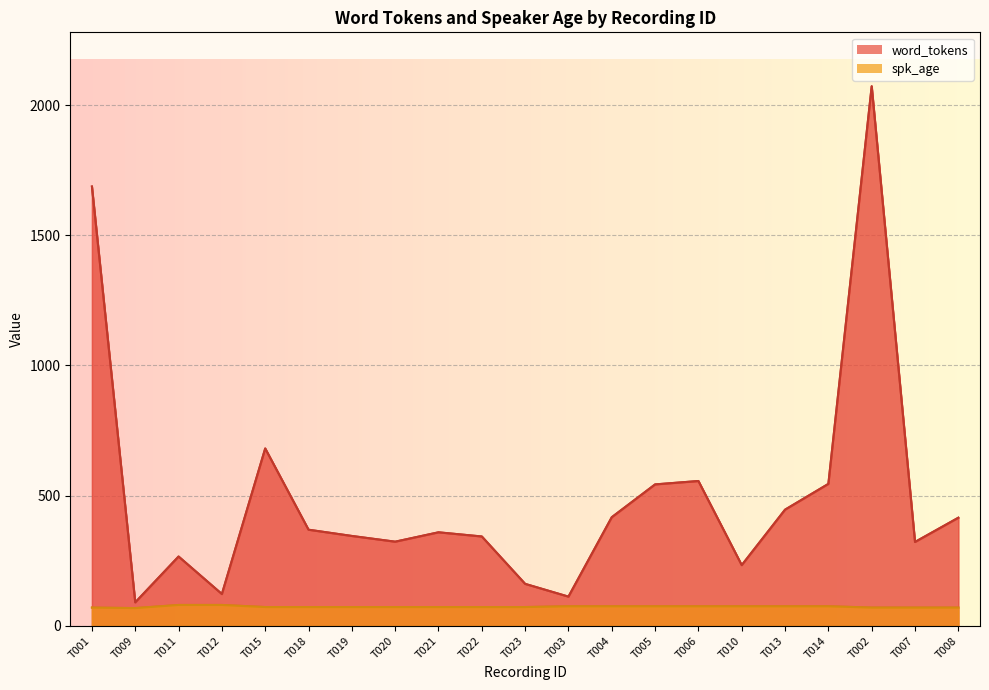

What is the difference between the maximum and second lowest values in the word_tokens series?

1960